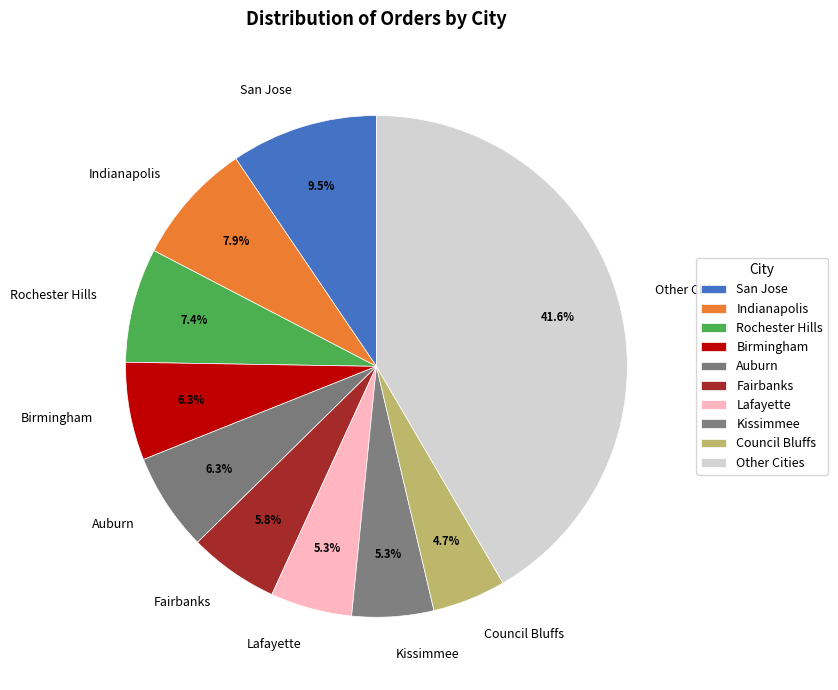

How many segments does this pie chart have?

10